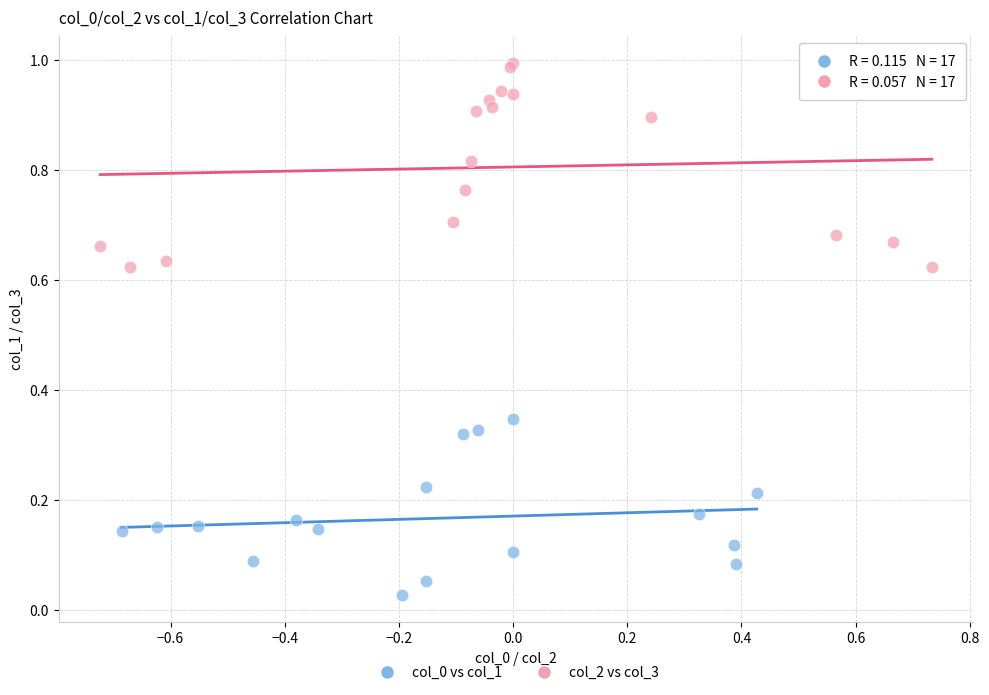

Which series has the largest Y range (max minus min)?

col_2 vs col_3